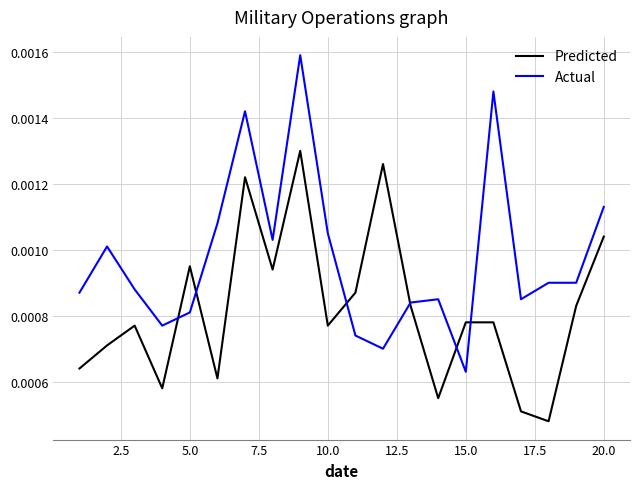

Which series has the largest range (max minus min)?

Actual